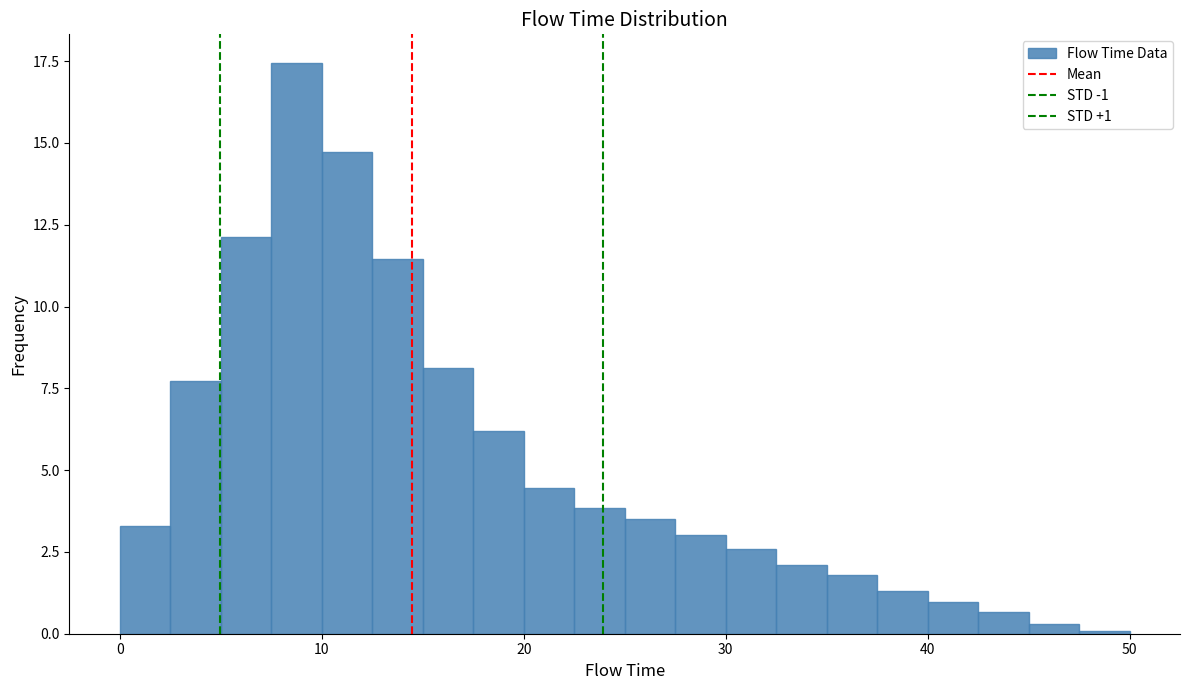

Around what value on the x-axis is the tallest bar? Give the approximate position of its centre, as read against the axis.

9